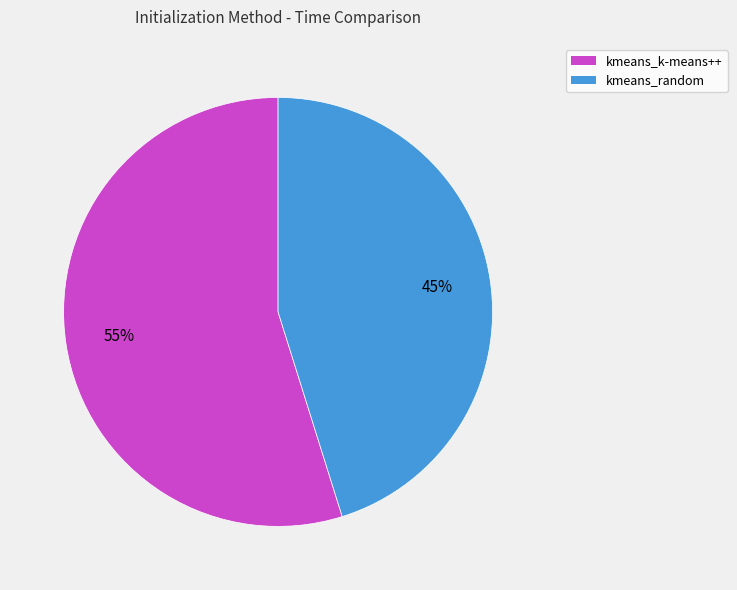

How many segments does this pie chart have?

2